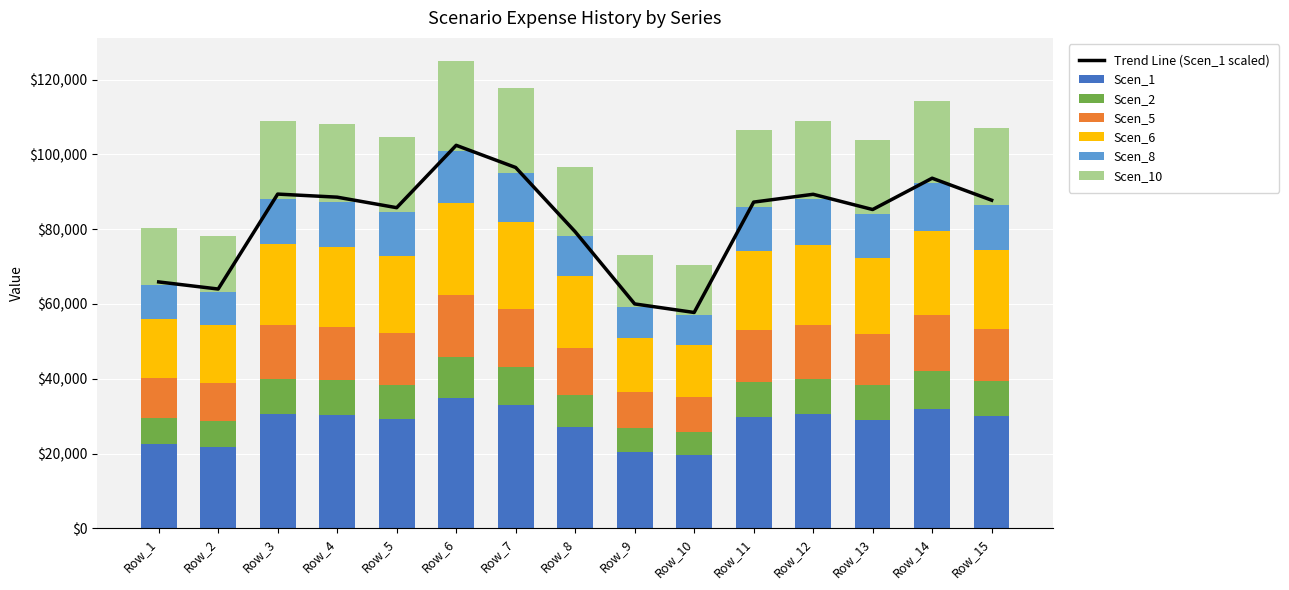

Which category has the highest value in the Scen_1 series?

Row_6